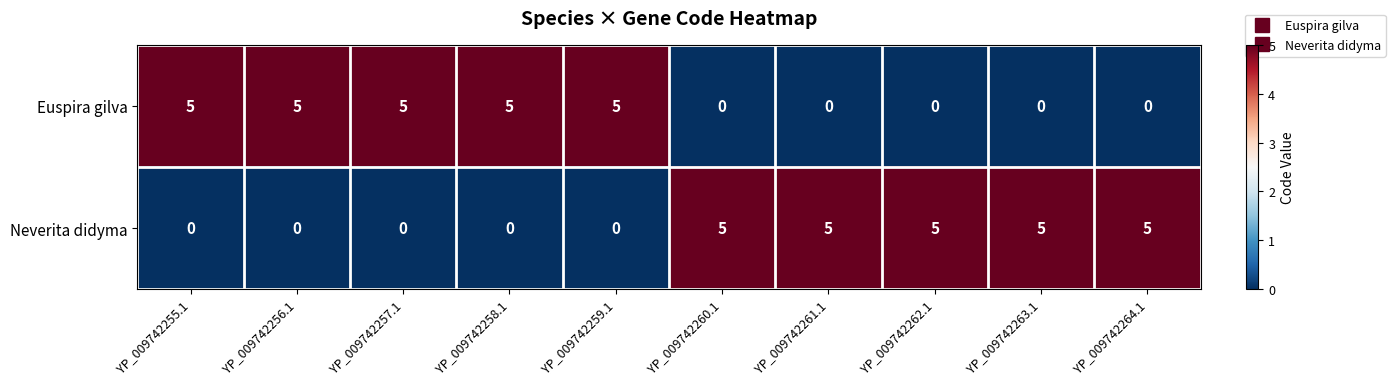

The value of Euspira gilva at YP_009742264.1 is 2. True or false?

False